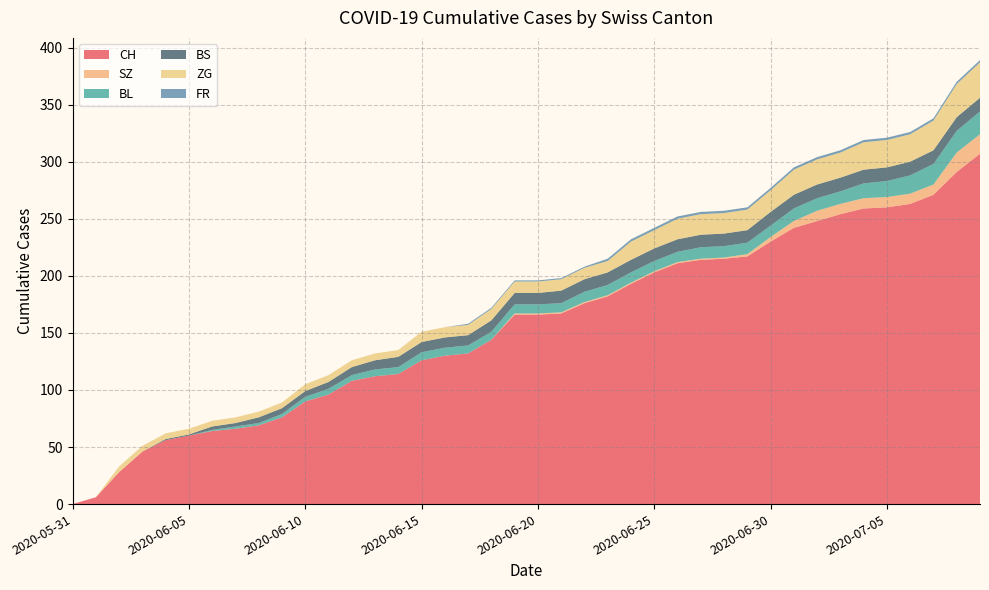

Reading left to right, transcribe all the data shown in this chart.

CH: 2020-05-31=0	2020-06-01=6	2020-06-02=28	2020-06-03=46	2020-06-04=56	2020-06-05=60	2020-06-06=64	2020-06-07=66	2020-06-08=69	2020-06-09=76	2020-06-10=90	2020-06-11=96	2020-06-12=108	2020-06-13=112	2020-06-14=114	2020-06-15=126	2020-06-16=130	2020-06-17=132	2020-06-18=144	2020-06-19=166	2020-06-20=166	2020-06-21=167	2020-06-22=176	2020-06-23=182	2020-06-24=193	2020-06-25=203	2020-06-26=211	2020-06-27=214	2020-06-28=215	2020-06-29=217	2020-06-30=230	2020-07-01=242	2020-07-02=248	2020-07-03=254	2020-07-04=259	2020-07-05=260	2020-07-06=263	2020-07-07=271	2020-07-08=291	2020-07-09=307
SZ: 2020-05-31=0	2020-06-01=0	2020-06-02=0	2020-06-03=0	2020-06-04=0	2020-06-05=0	2020-06-06=0	2020-06-07=0	2020-06-08=0	2020-06-09=0	2020-06-10=0	2020-06-11=0	2020-06-12=0	2020-06-13=0	2020-06-14=0	2020-06-15=0	2020-06-16=0	2020-06-17=0	2020-06-18=0	2020-06-19=1	2020-06-20=1	2020-06-21=1	2020-06-22=1	2020-06-23=1	2020-06-24=1	2020-06-25=1	2020-06-26=1	2020-06-27=1	2020-06-28=1	2020-06-29=2	2020-06-30=4	2020-07-01=6	2020-07-02=9	2020-07-03=9	2020-07-04=9	2020-07-05=9	2020-07-06=9	2020-07-07=9	2020-07-08=17	2020-07-09=17
BL: 2020-05-31=0	2020-06-01=0	2020-06-02=0	2020-06-03=0	2020-06-04=0	2020-06-05=0	2020-06-06=1	2020-06-07=2	2020-06-08=2	2020-06-09=3	2020-06-10=4	2020-06-11=5	2020-06-12=5	2020-06-13=6	2020-06-14=6	2020-06-15=7	2020-06-16=7	2020-06-17=7	2020-06-18=7	2020-06-19=8	2020-06-20=8	2020-06-21=8	2020-06-22=9	2020-06-23=9	2020-06-24=9	2020-06-25=9	2020-06-26=9	2020-06-27=10	2020-06-28=10	2020-06-29=10	2020-06-30=10	2020-07-01=11	2020-07-02=11	2020-07-03=11	2020-07-04=13	2020-07-05=14	2020-07-06=16	2020-07-07=18	2020-07-08=19	2020-07-09=20
BS: 2020-05-31=0	2020-06-01=0	2020-06-02=0	2020-06-03=0	2020-06-04=1	2020-06-05=1	2020-06-06=3	2020-06-07=3	2020-06-08=5	2020-06-09=5	2020-06-10=5	2020-06-11=6	2020-06-12=7	2020-06-13=8	2020-06-14=9	2020-06-15=9	2020-06-16=9	2020-06-17=9	2020-06-18=10	2020-06-19=10	2020-06-20=10	2020-06-21=11	2020-06-22=11	2020-06-23=11	2020-06-24=11	2020-06-25=11	2020-06-26=11	2020-06-27=11	2020-06-28=11	2020-06-29=11	2020-06-30=12	2020-07-01=12	2020-07-02=12	2020-07-03=12	2020-07-04=12	2020-07-05=12	2020-07-06=12	2020-07-07=12	2020-07-08=12	2020-07-09=12
ZG: 2020-05-31=0	2020-06-01=0	2020-06-02=5	2020-06-03=5	2020-06-04=5	2020-06-05=5	2020-06-06=5	2020-06-07=5	2020-06-08=5	2020-06-09=5	2020-06-10=6	2020-06-11=6	2020-06-12=6	2020-06-13=6	2020-06-14=6	2020-06-15=9	2020-06-16=9	2020-06-17=9	2020-06-18=10	2020-06-19=10	2020-06-20=10	2020-06-21=10	2020-06-22=10	2020-06-23=10	2020-06-24=16	2020-06-25=16	2020-06-26=18	2020-06-27=18	2020-06-28=18	2020-06-29=18	2020-06-30=19	2020-07-01=22	2020-07-02=22	2020-07-03=22	2020-07-04=24	2020-07-05=24	2020-07-06=24	2020-07-07=26	2020-07-08=29	2020-07-09=31
FR: 2020-05-31=0	2020-06-01=0	2020-06-02=0	2020-06-03=0	2020-06-04=0	2020-06-05=0	2020-06-06=0	2020-06-07=0	2020-06-08=0	2020-06-09=0	2020-06-10=0	2020-06-11=0	2020-06-12=0	2020-06-13=0	2020-06-14=0	2020-06-15=0	2020-06-16=0	2020-06-17=1	2020-06-18=1	2020-06-19=1	2020-06-20=1	2020-06-21=1	2020-06-22=1	2020-06-23=2	2020-06-24=2	2020-06-25=2	2020-06-26=2	2020-06-27=2	2020-06-28=2	2020-06-29=2	2020-06-30=2	2020-07-01=2	2020-07-02=2	2020-07-03=2	2020-07-04=2	2020-07-05=2	2020-07-06=2	2020-07-07=2	2020-07-08=2	2020-07-09=2